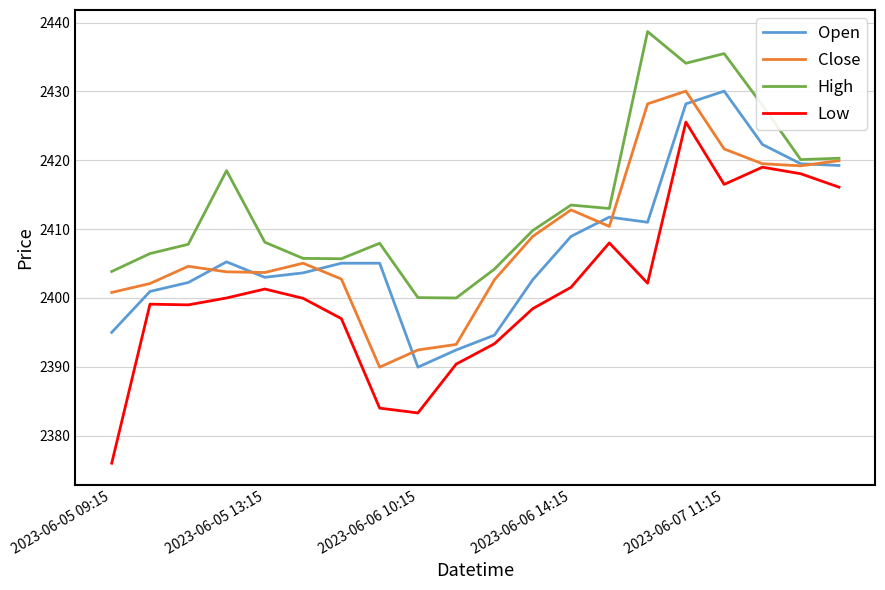

Which series has the widest spread of values?

Low